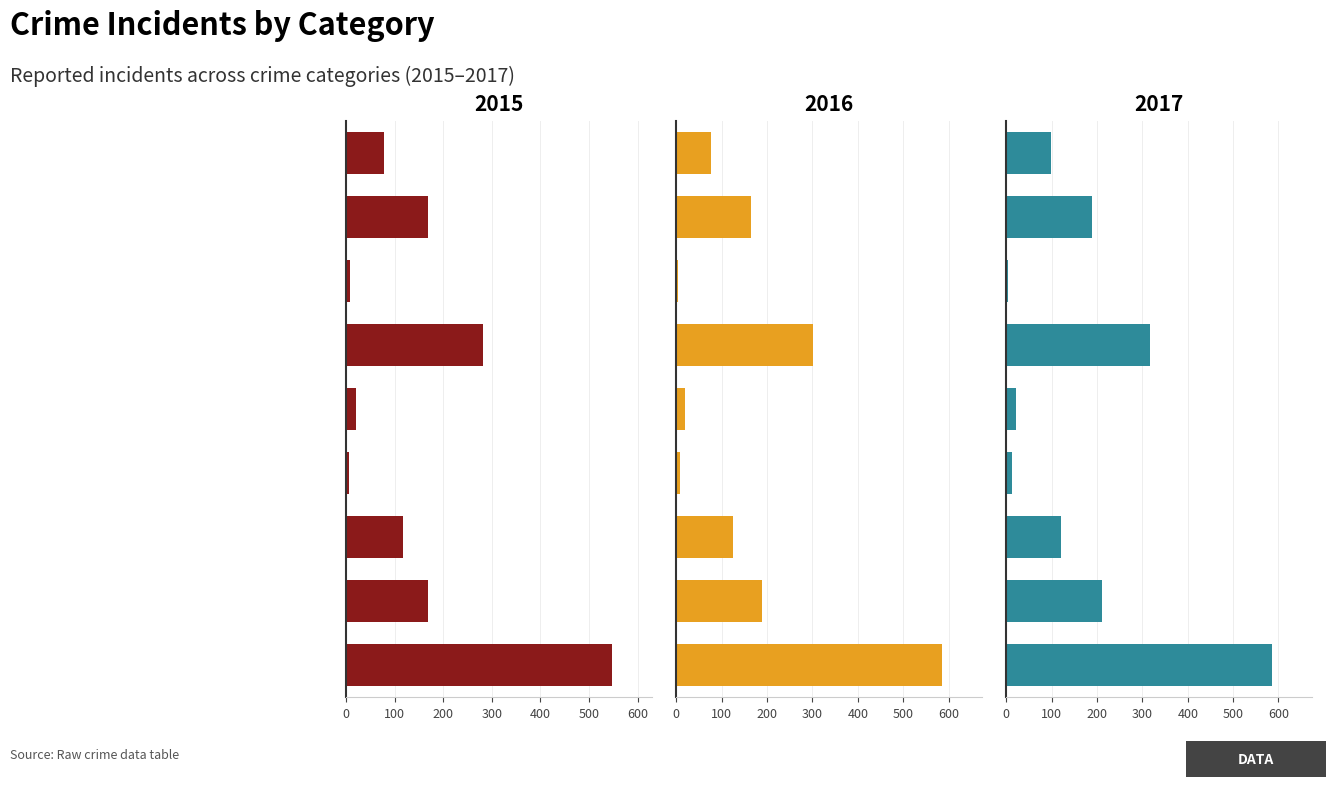

What are all the series names shown in the legend?

2015, 2016, 2017